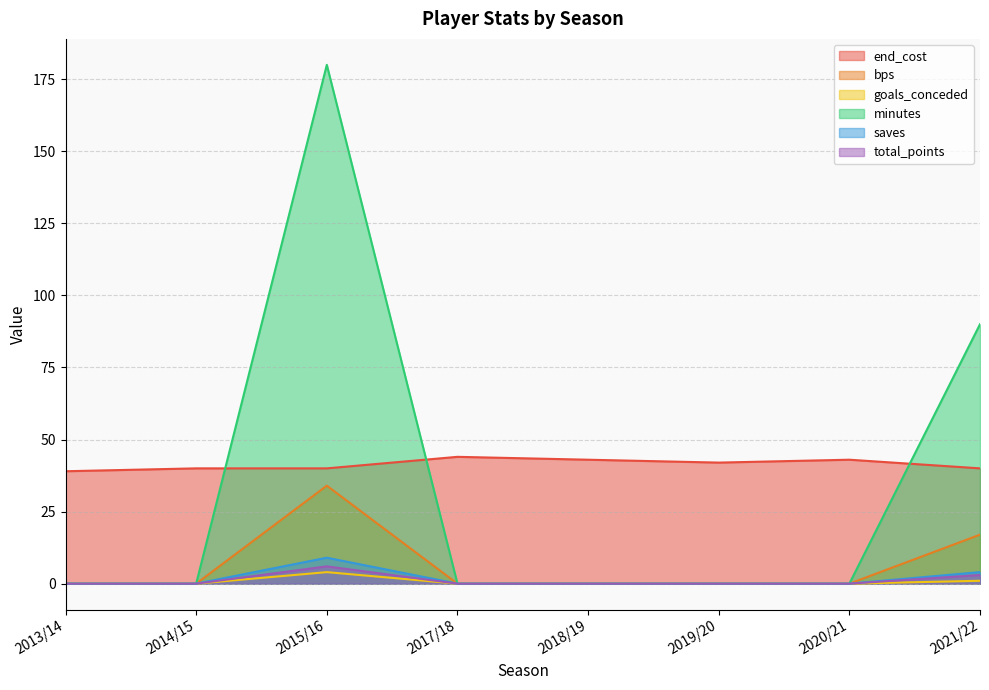

Reading left to right, transcribe all the data shown in this chart.

end_cost: 2013/14=39	2014/15=40	2015/16=40	2017/18=44	2018/19=43	2019/20=42	2020/21=43	2021/22=40
bps: 2013/14=0	2014/15=0	2015/16=34	2017/18=0	2018/19=0	2019/20=0	2020/21=0	2021/22=17
goals_conceded: 2013/14=0	2014/15=0	2015/16=4	2017/18=0	2018/19=0	2019/20=0	2020/21=0	2021/22=1
minutes: 2013/14=0	2014/15=0	2015/16=180	2017/18=0	2018/19=0	2019/20=0	2020/21=0	2021/22=90
saves: 2013/14=0	2014/15=0	2015/16=9	2017/18=0	2018/19=0	2019/20=0	2020/21=0	2021/22=4
total_points: 2013/14=0	2014/15=0	2015/16=6	2017/18=0	2018/19=0	2019/20=0	2020/21=0	2021/22=3